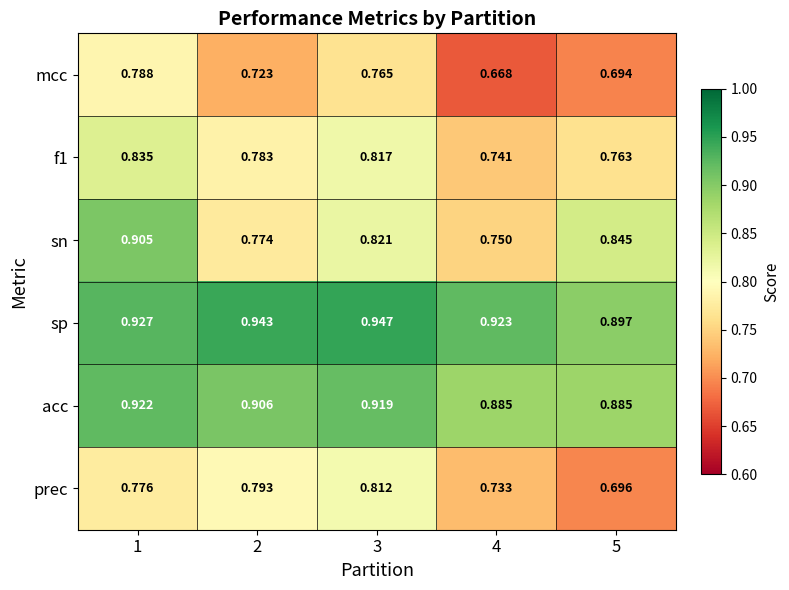

Which series has the widest spread of values?

sn